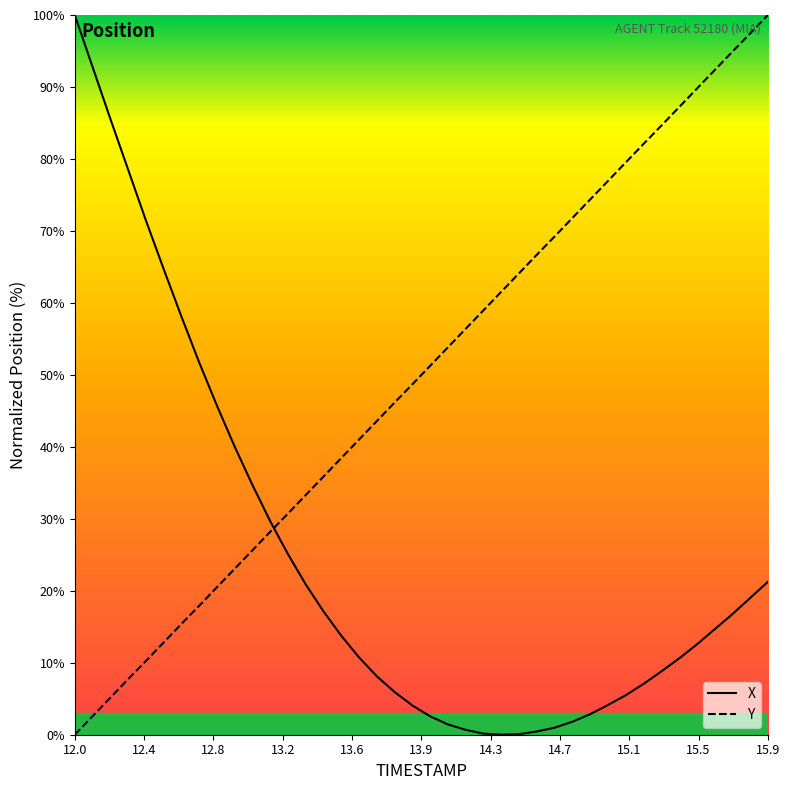

After their last crossing, which series has the higher values: Y or X?

Y